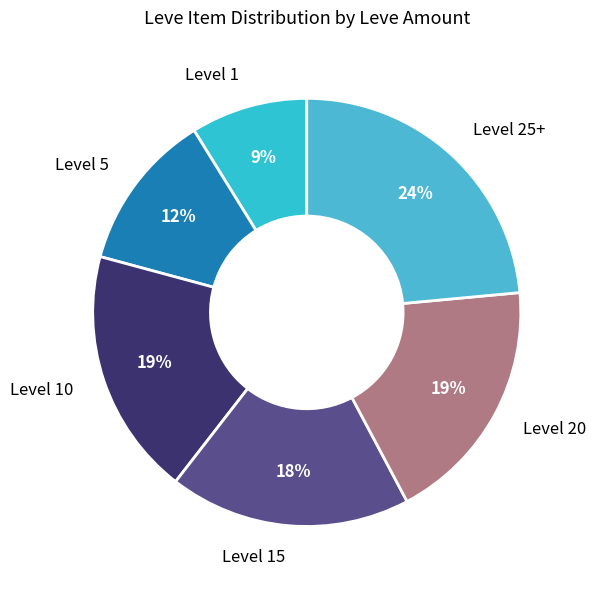

Do Level 10 and Level 25+ together represent more than half of the pie?

No